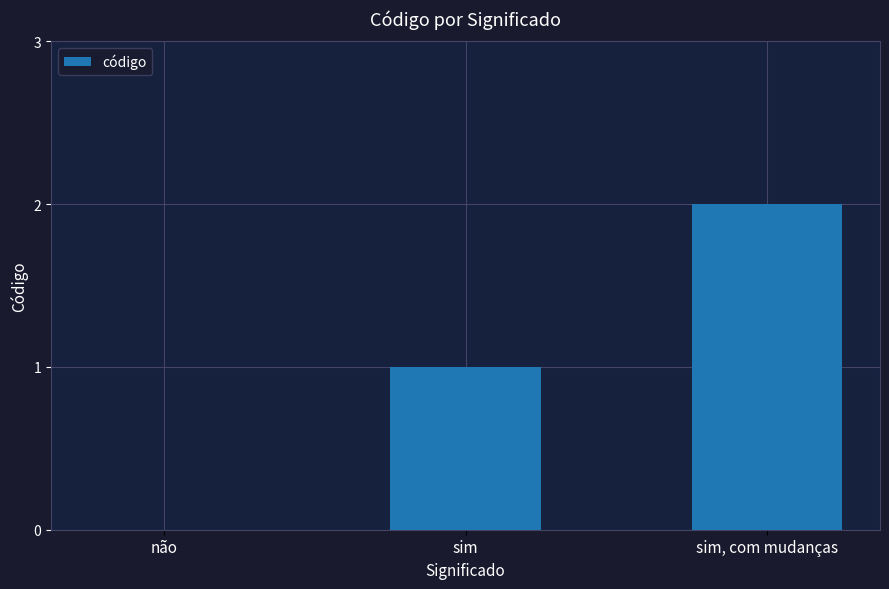

How many categories are shown in the chart?

3